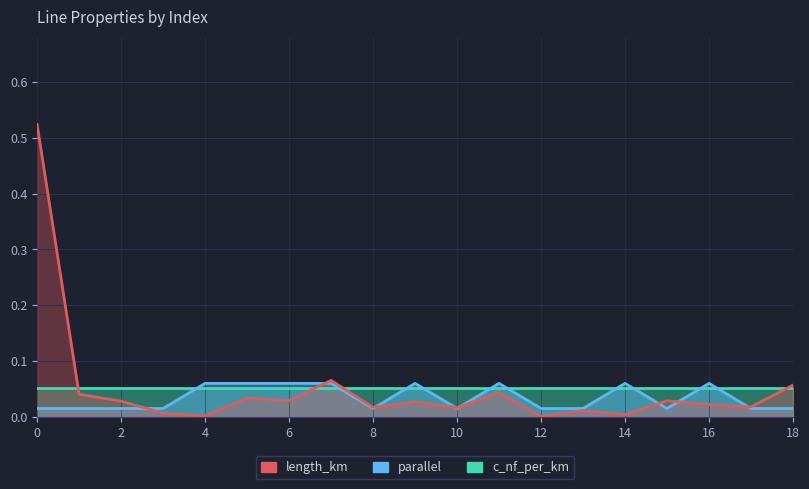

Which series changed the most between 11 and 13?

parallel